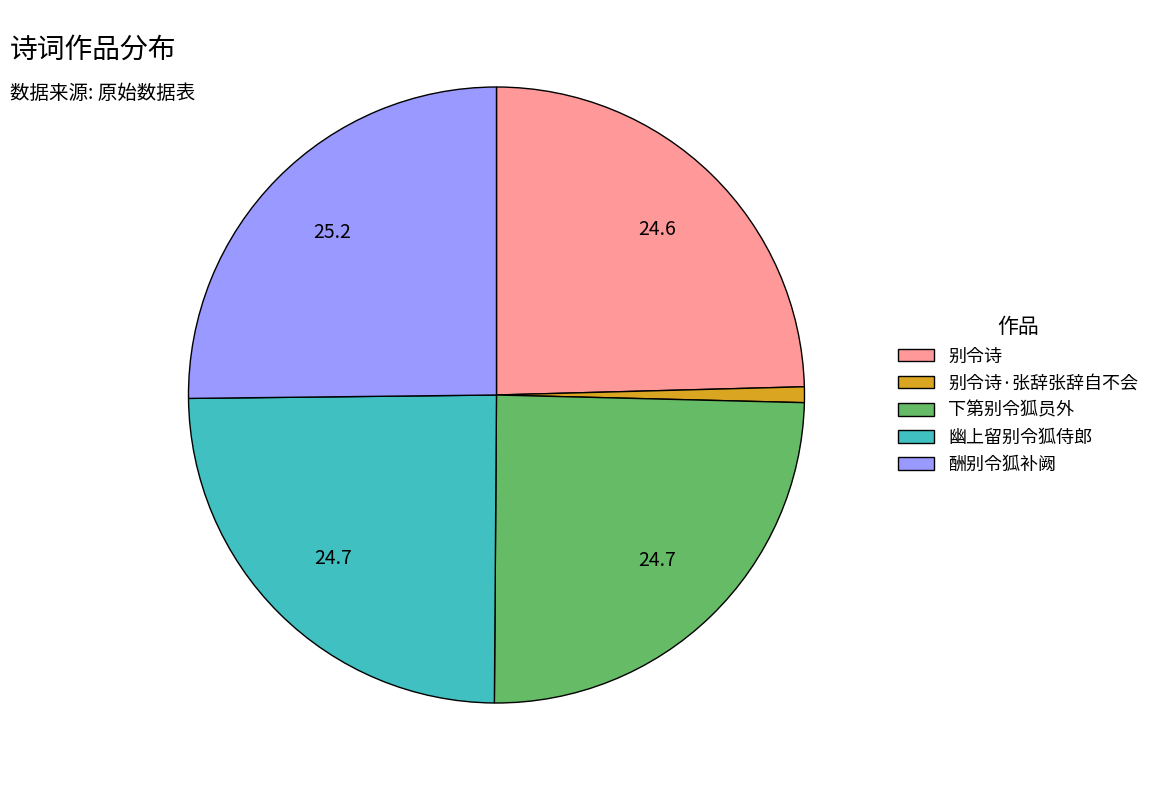

Is there a majority slice in this chart?

No